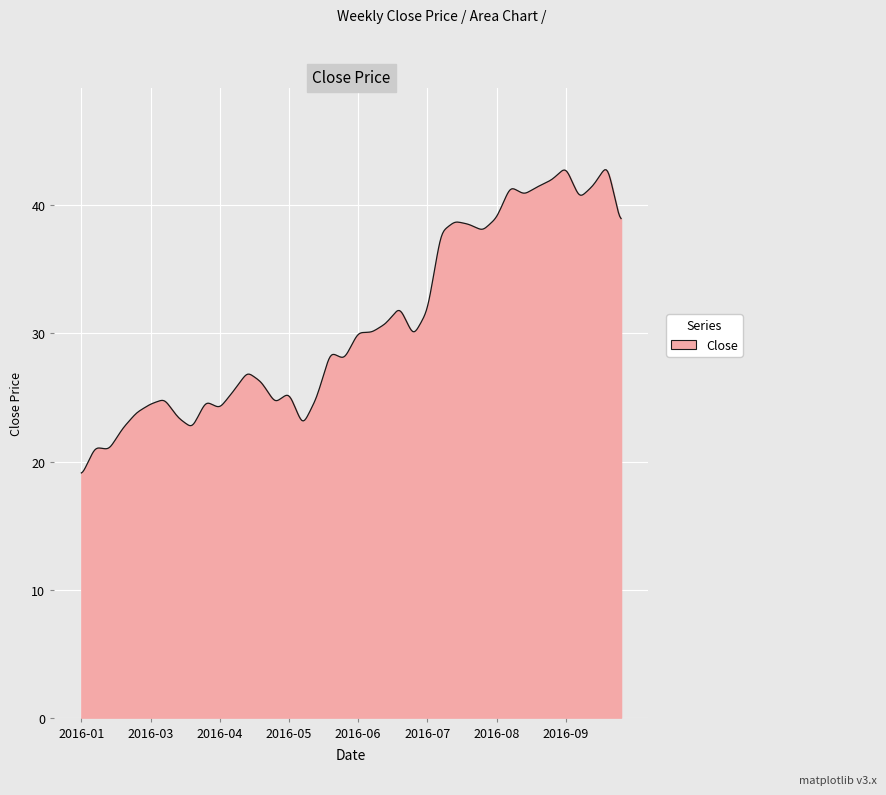

What is the smallest value displayed?

19.1